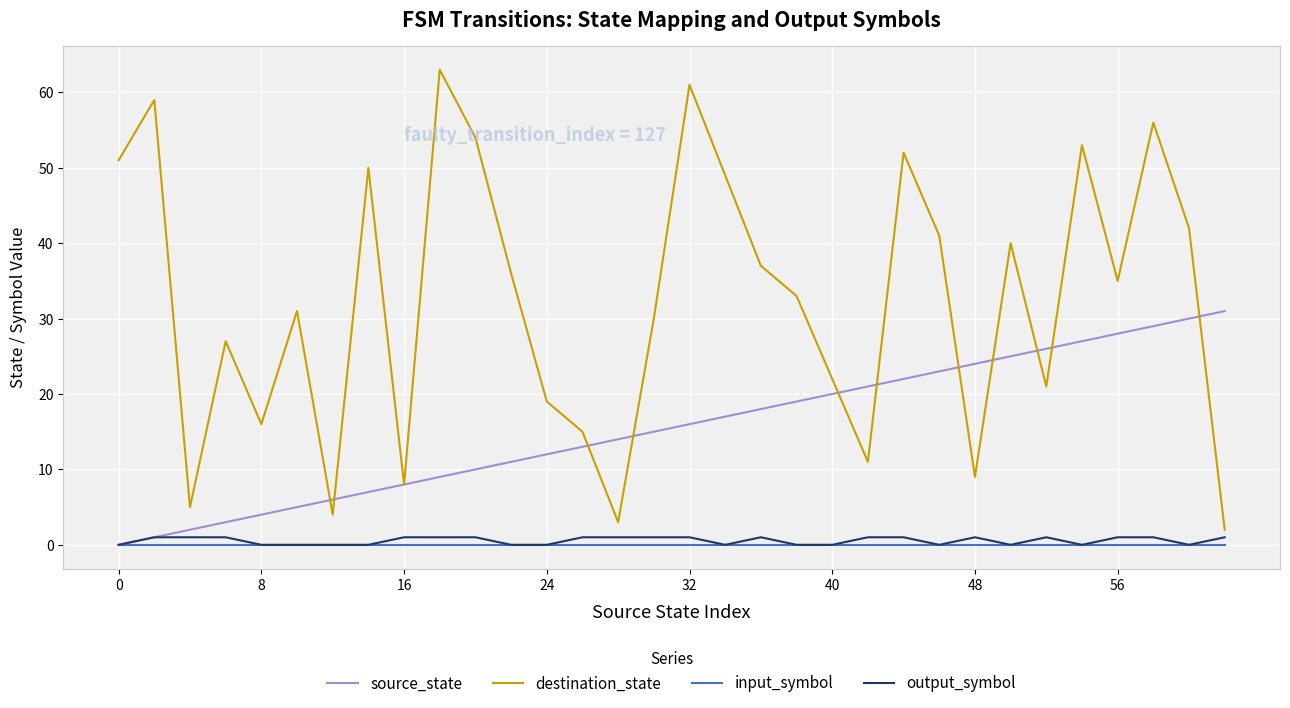

Which series has the largest total across all categories?

destination_state